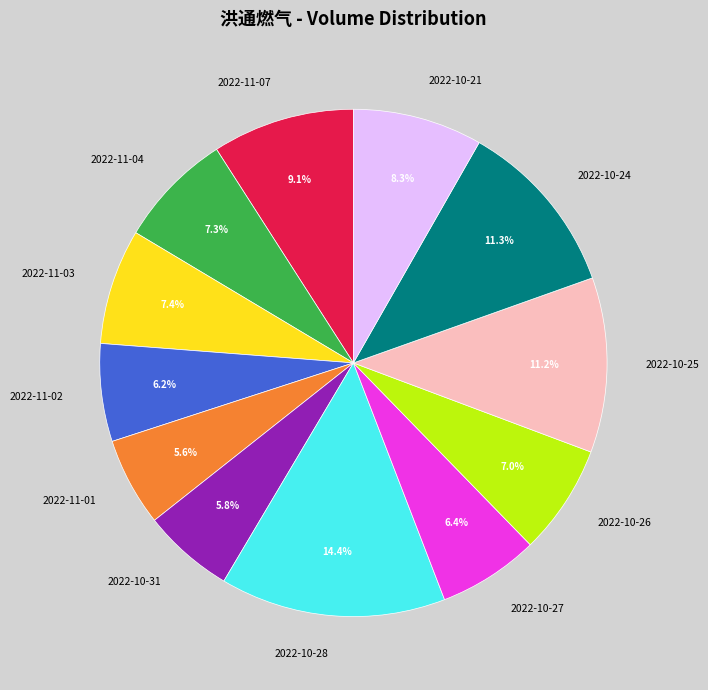

To the nearest percent, what is the combined percentage of 2022-10-27 and 2022-10-28?

21%